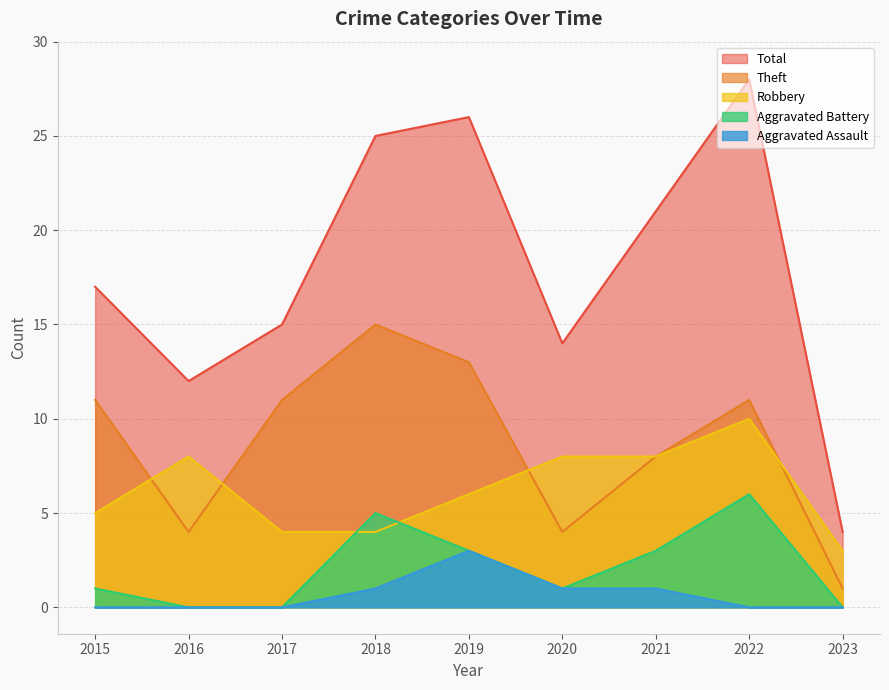

Is the value of Aggravated Assault at 2016 greater than the value of Aggravated Battery at 2020?

No